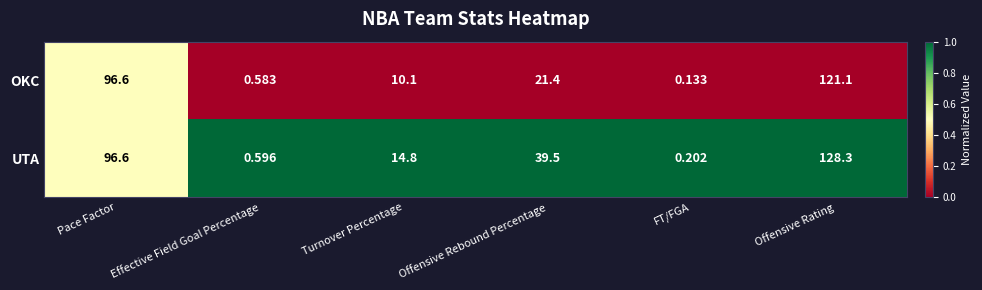

Which label corresponds to the largest value in the chart?

Offensive Rating